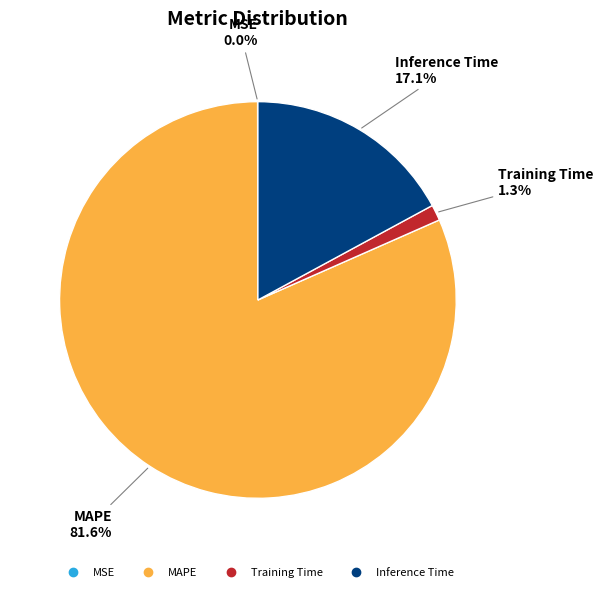

To the nearest percent, what percentage of the pie is Inference Time?

17%